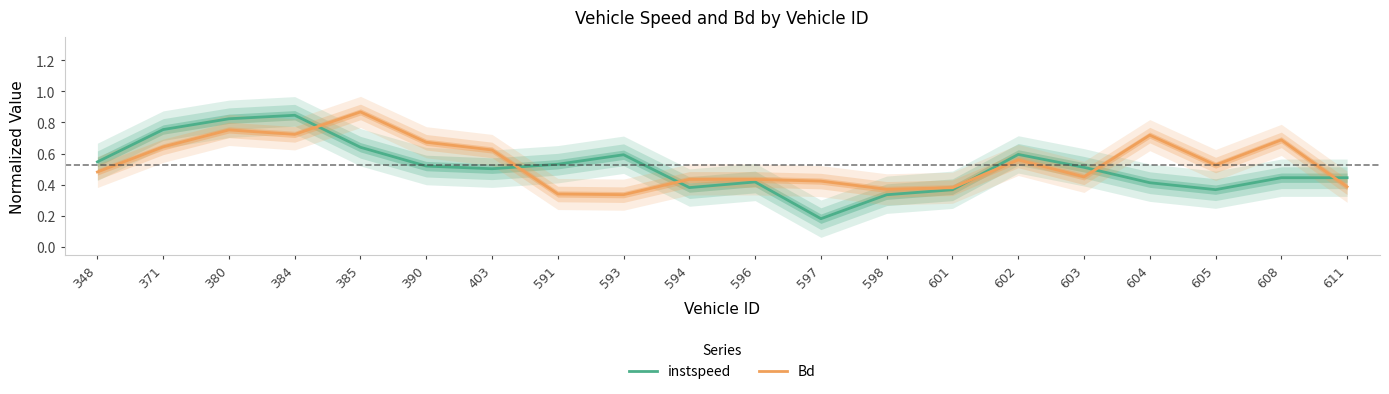

In Bd, how many points are lower than both neighbors (excluding endpoints)?

5